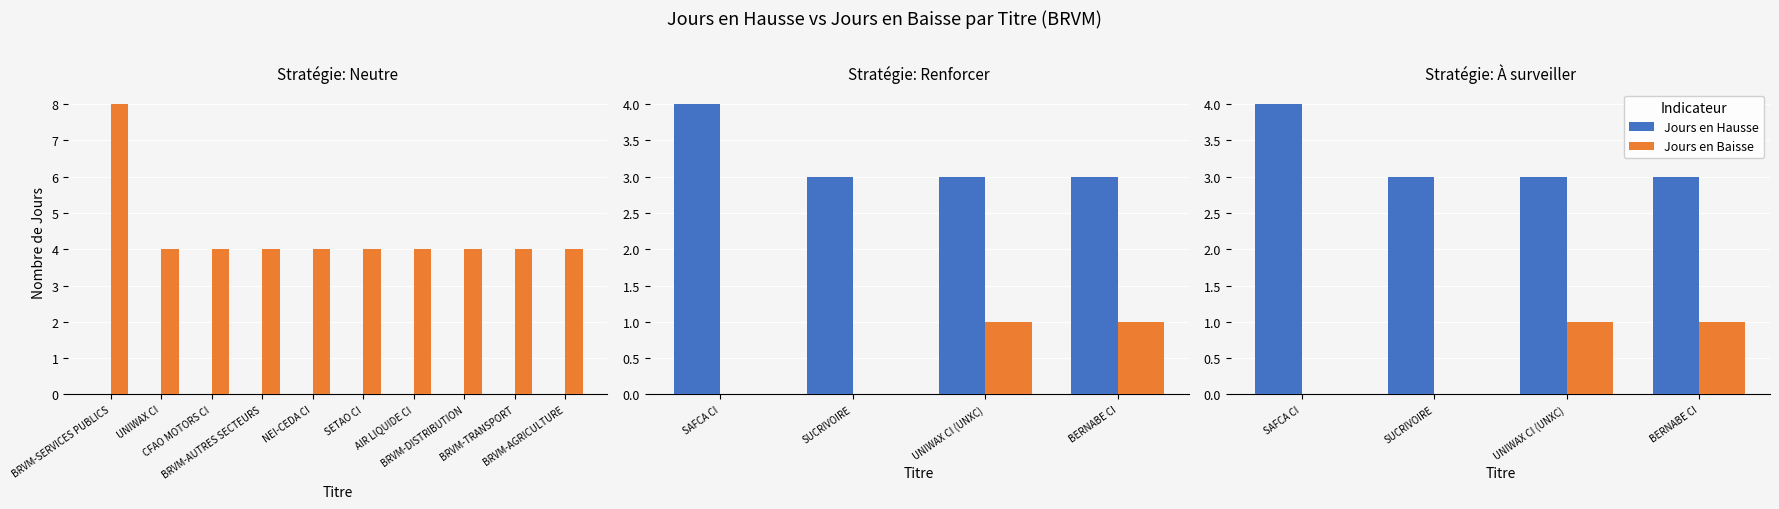

How many data points in Jours en Hausse are above 3?

1